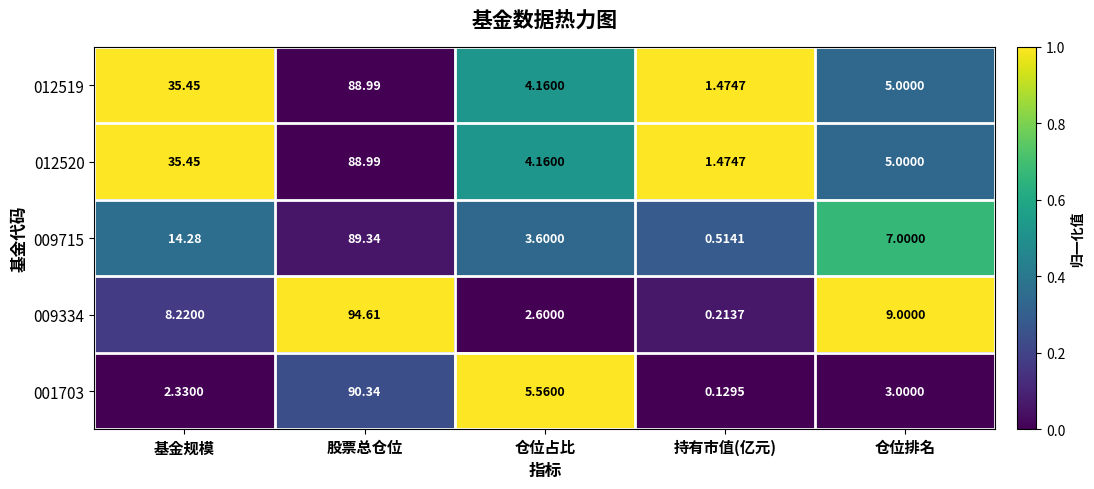

What is the greatest value displayed?

94.6